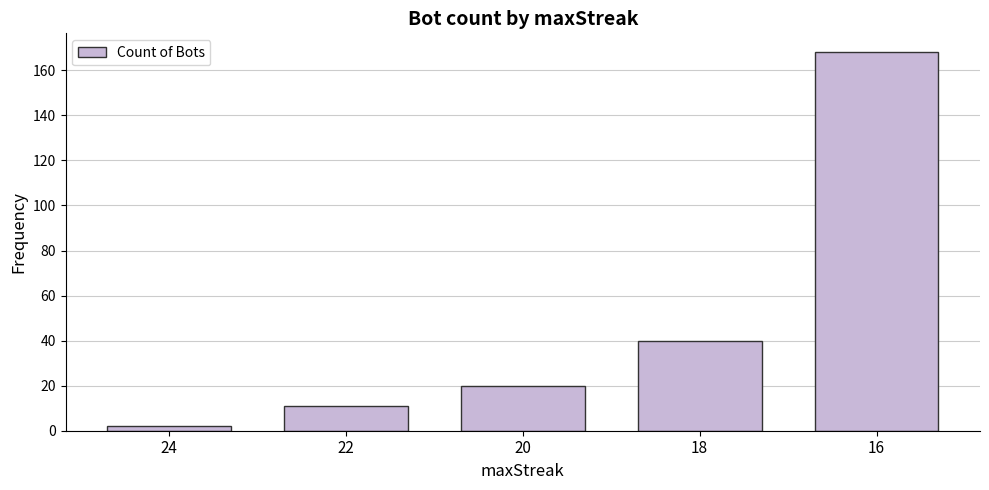

Rank the categories by value from highest to lowest.

16, 18, 20, 22, 24